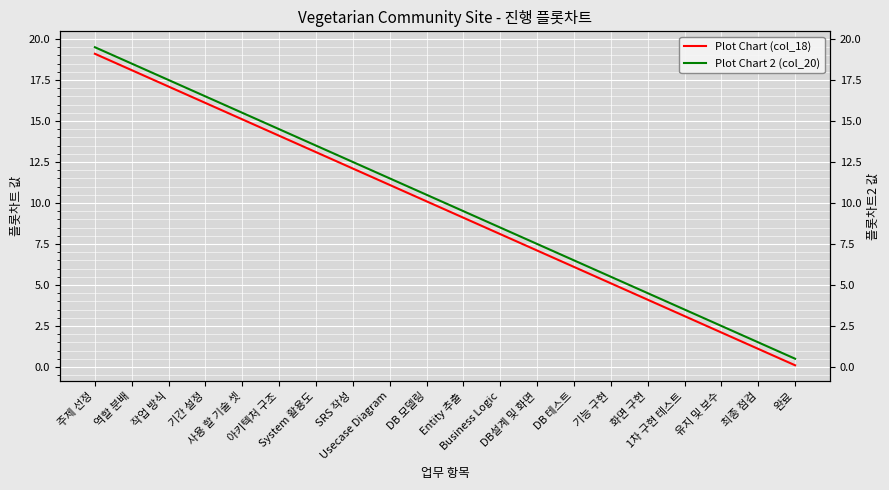

True or false: Plot Chart (col_18) has a value of 1.5 at 화면 구현.

False